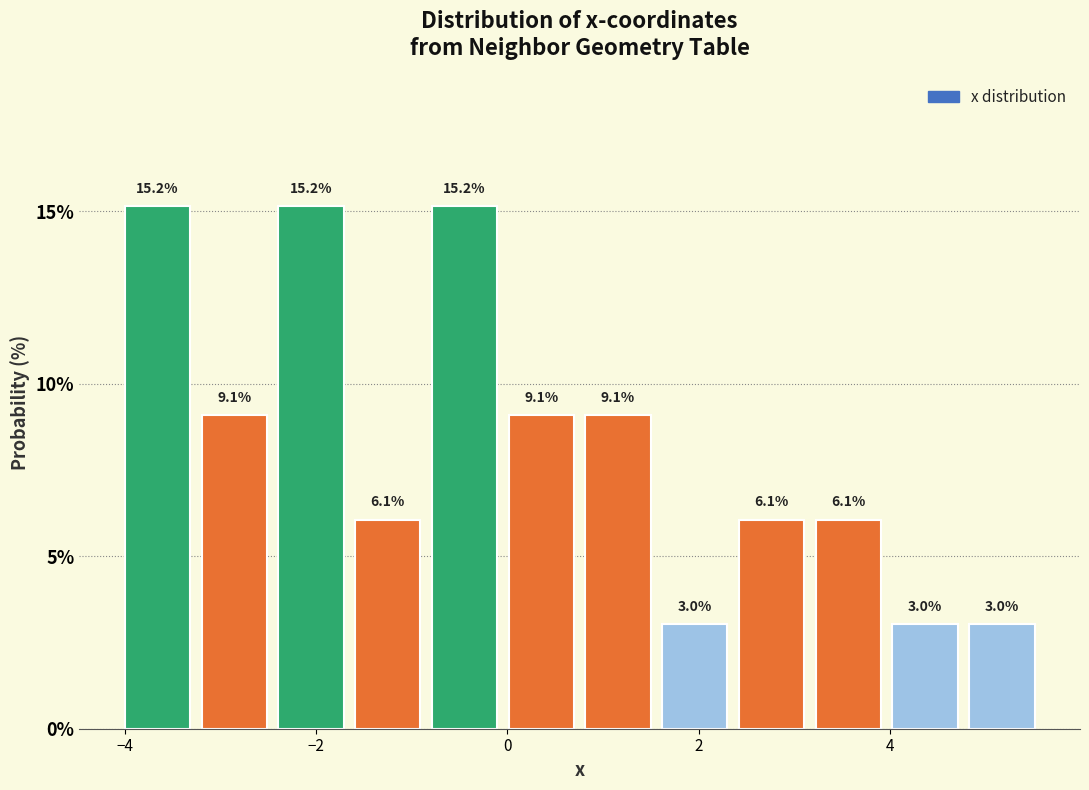

Reading left to right, list every bar in this chart as the range it spans on the x-axis followed by its height. The bar edges are not printed on the chart, so give them approximately, as read against the axis.

-4.0 to -3.2: 15.2
-3.2 to -2.4: 9.1
-2.4 to -1.6: 15.2
-1.6 to -0.8: 6.1
-0.8 to 0.0: 15.2
0.0 to 0.8: 9.1
0.8 to 1.6: 9.1
1.6 to 2.4: 3.0
2.4 to 3.2: 6.1
3.2 to 4.0: 6.1
4.0 to 4.8: 3.0
4.8 to 5.6: 3.0